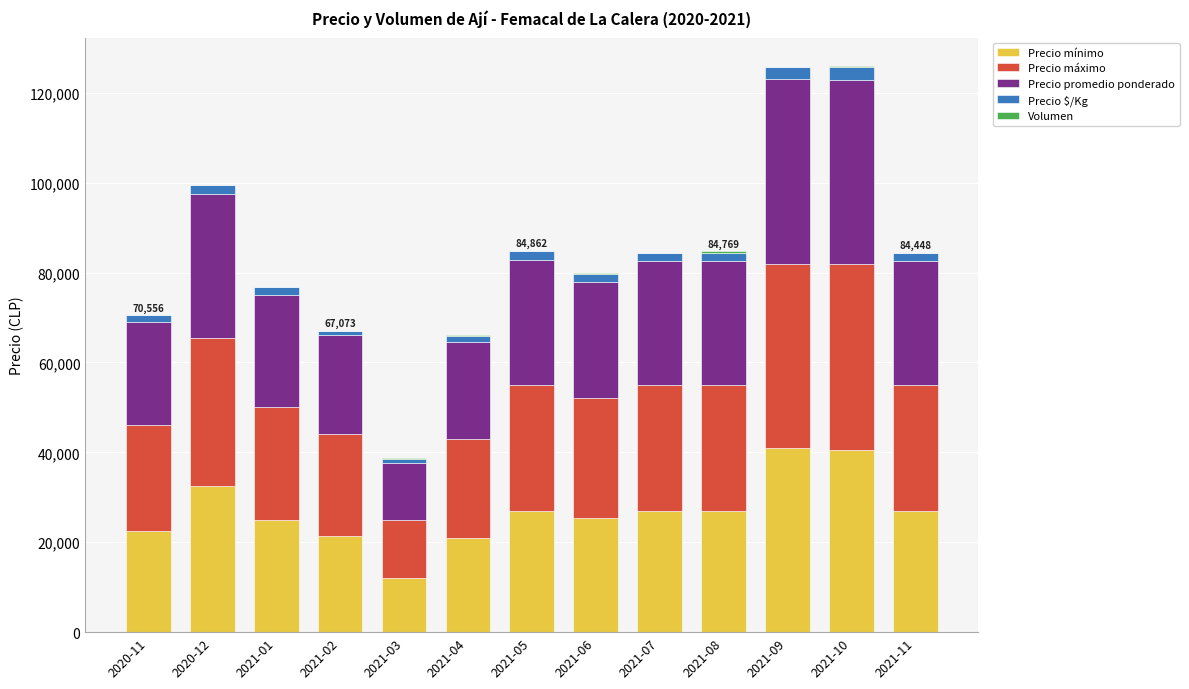

What is the sum of all Precio mínimo values?

349500